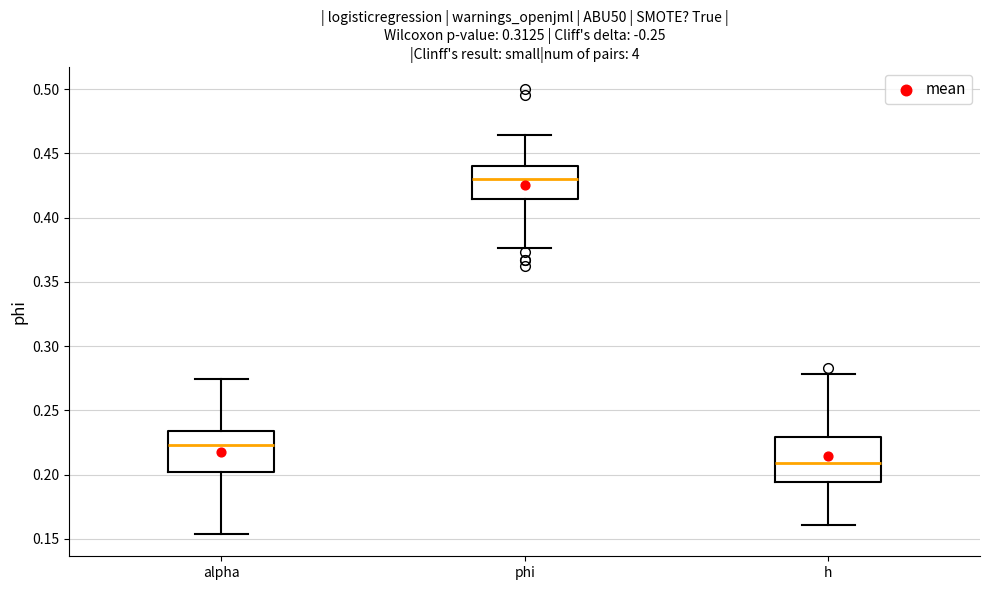

Reading left to right, transcribe this box plot: for each box, give where its median line is, the range the box spans, and where its two whiskers end, as read against the y-axis. The values are not printed on the chart, so give them approximately, as read against the axis.

alpha: median 0.225, box 0.200 to 0.235, whiskers 0.155 to 0.275
phi: median 0.430, box 0.415 to 0.440, whiskers 0.375 to 0.465
h: median 0.210, box 0.195 to 0.230, whiskers 0.160 to 0.280